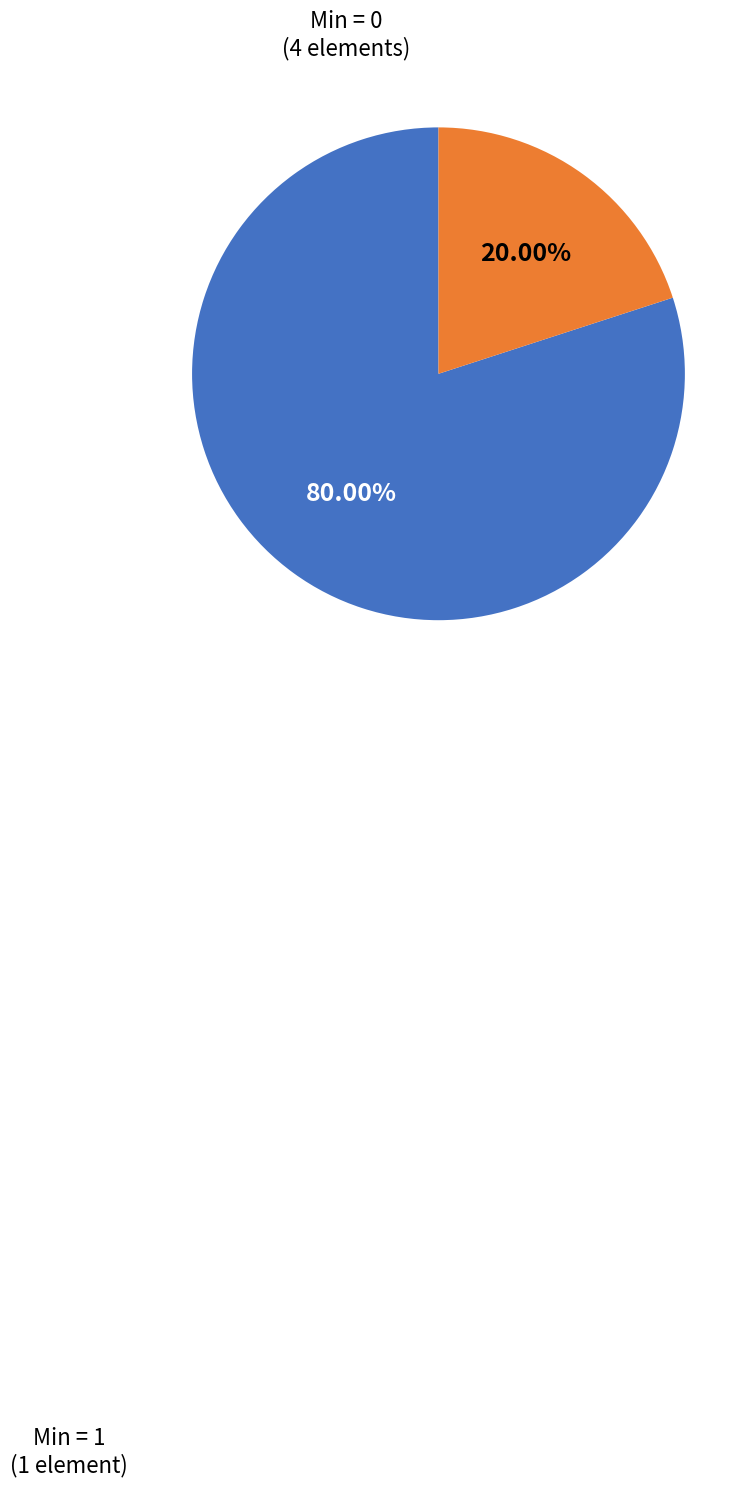

Is there a majority slice in this chart?

Yes